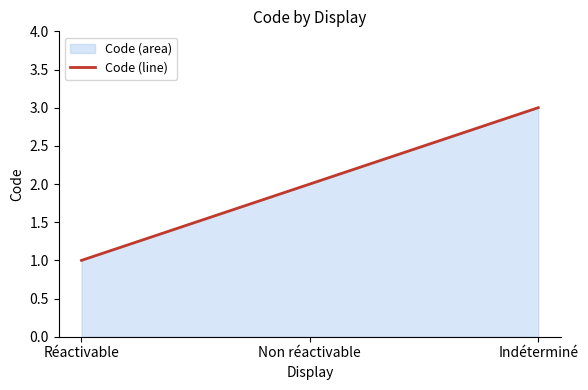

List the labels in order of value, largest first.

Indéterminé, Non réactivable, Réactivable